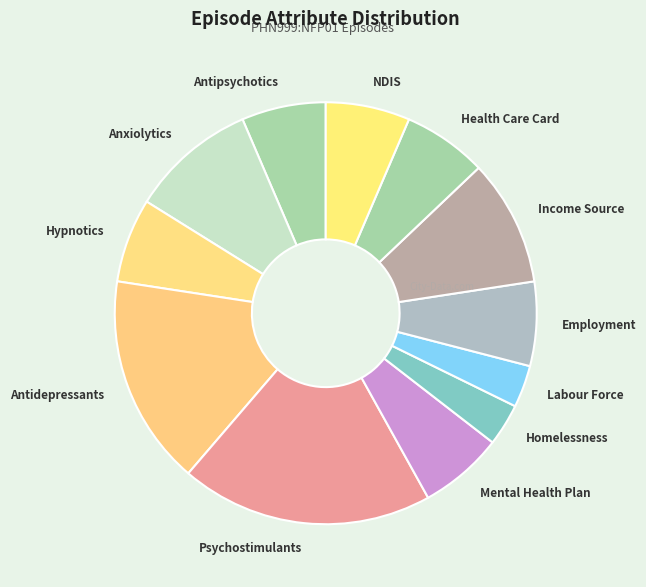

The Anxiolytics slice represents 10% of the pie. True or false?

True